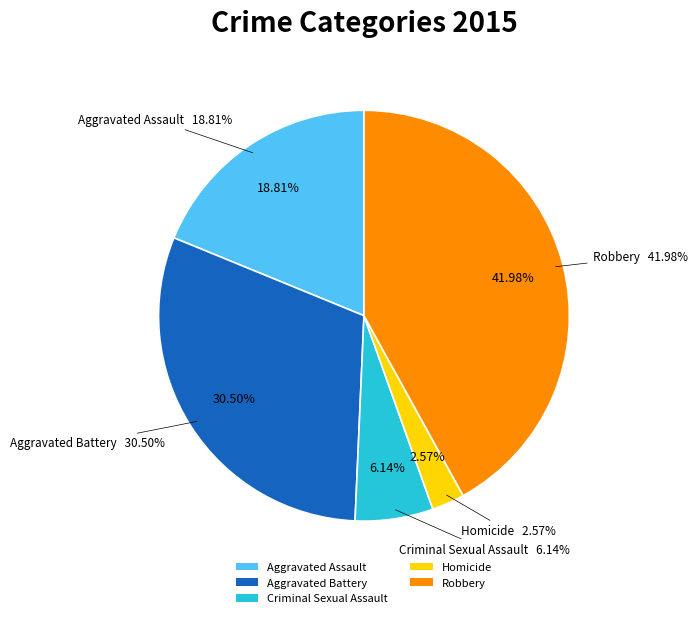

How much of the chart is everything except Robbery?

58.0%